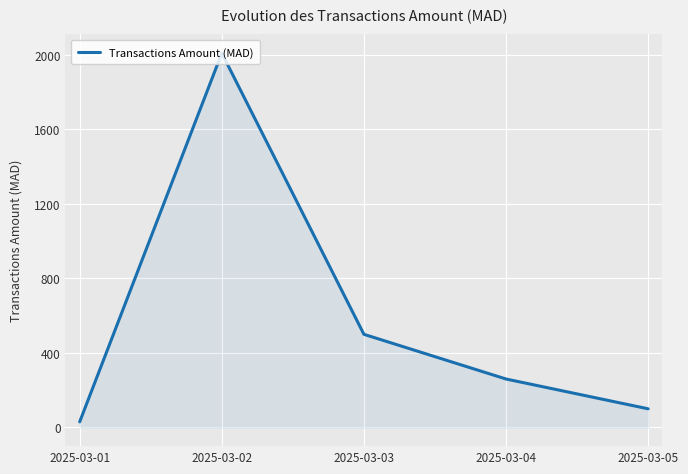

The chart shows a value of 155 at 2025-03-03. True or false?

False